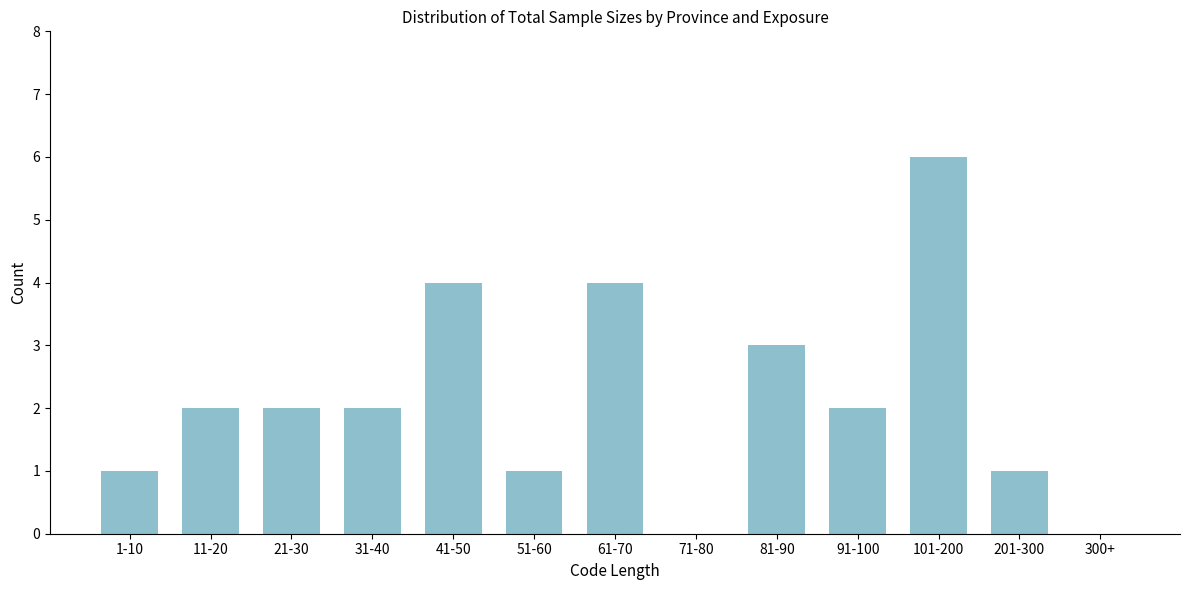

Reading right to left, list all the values displayed in this chart.

300+=0	201-300=1	101-200=6	91-100=2	81-90=3	71-80=0	61-70=4	51-60=1	41-50=4	31-40=2	21-30=2	11-20=2	1-10=1